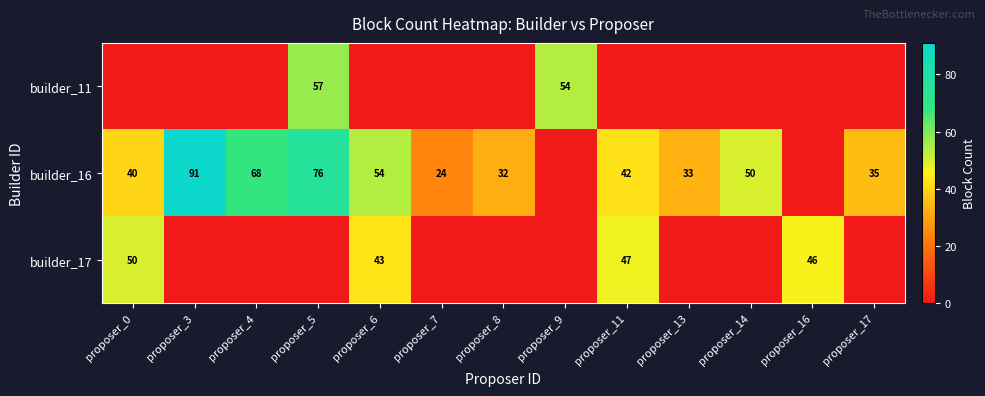

True or false: builder_17 has a value of 83 at proposer_11.

False